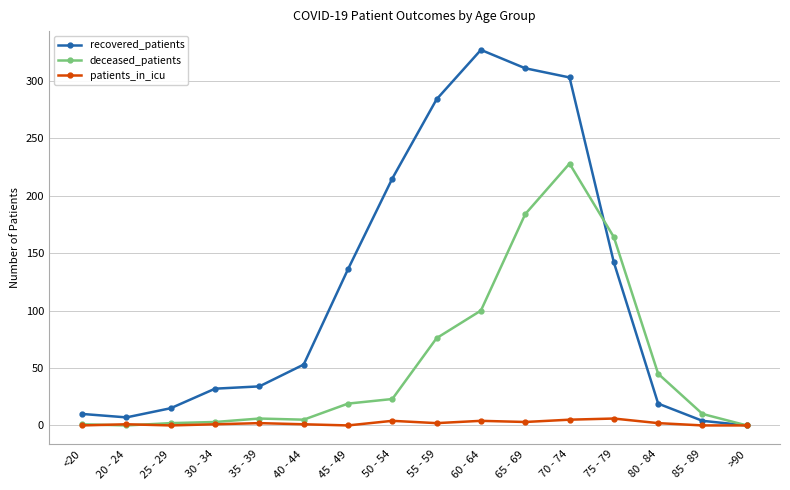

What is the label of the 9th point from the left?

55 - 59